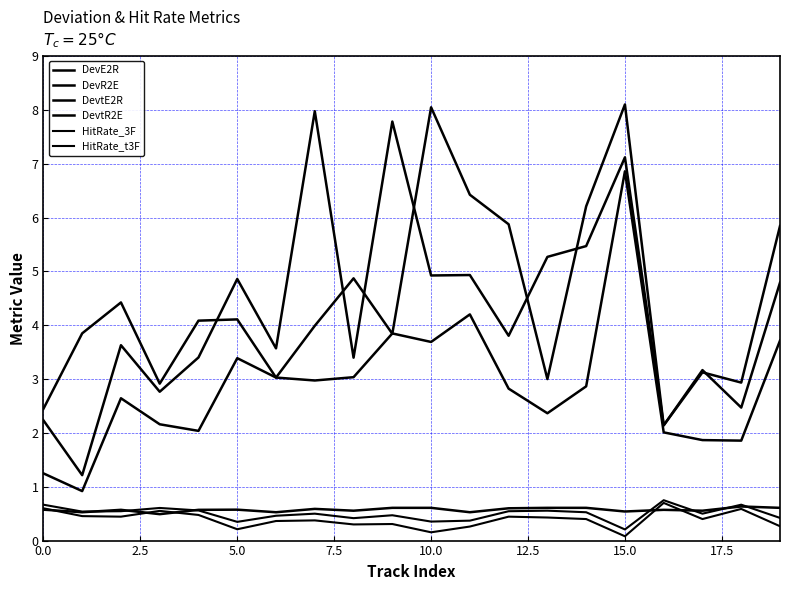

True or false: DevE2R and DevtR2E intersect in this chart.

False